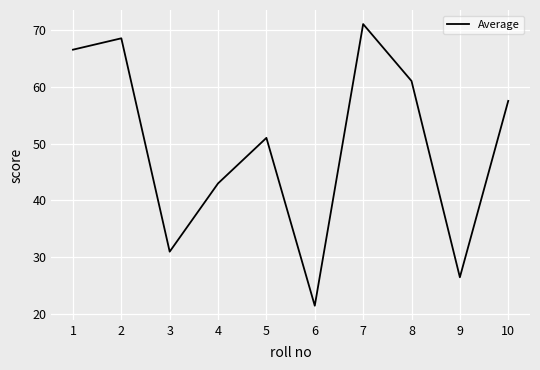

What is the sum of all values?

497.5